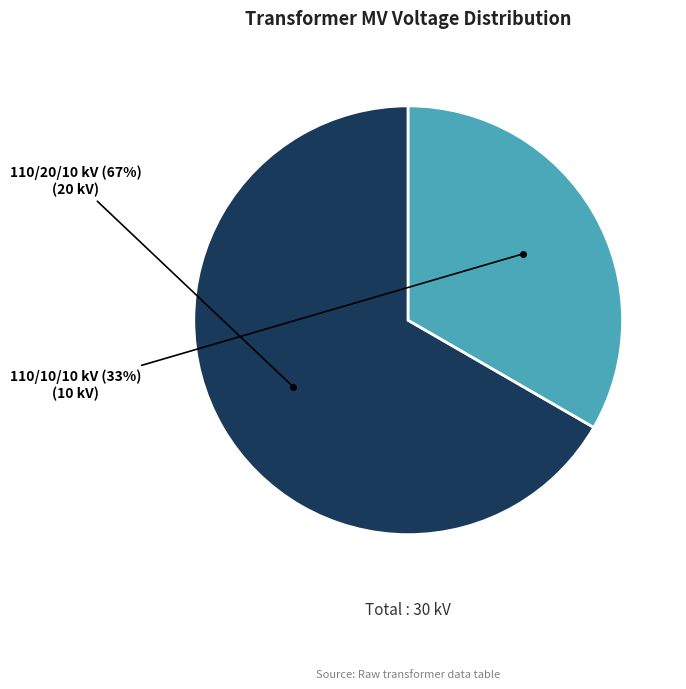

Does any single category account for the majority?

Yes